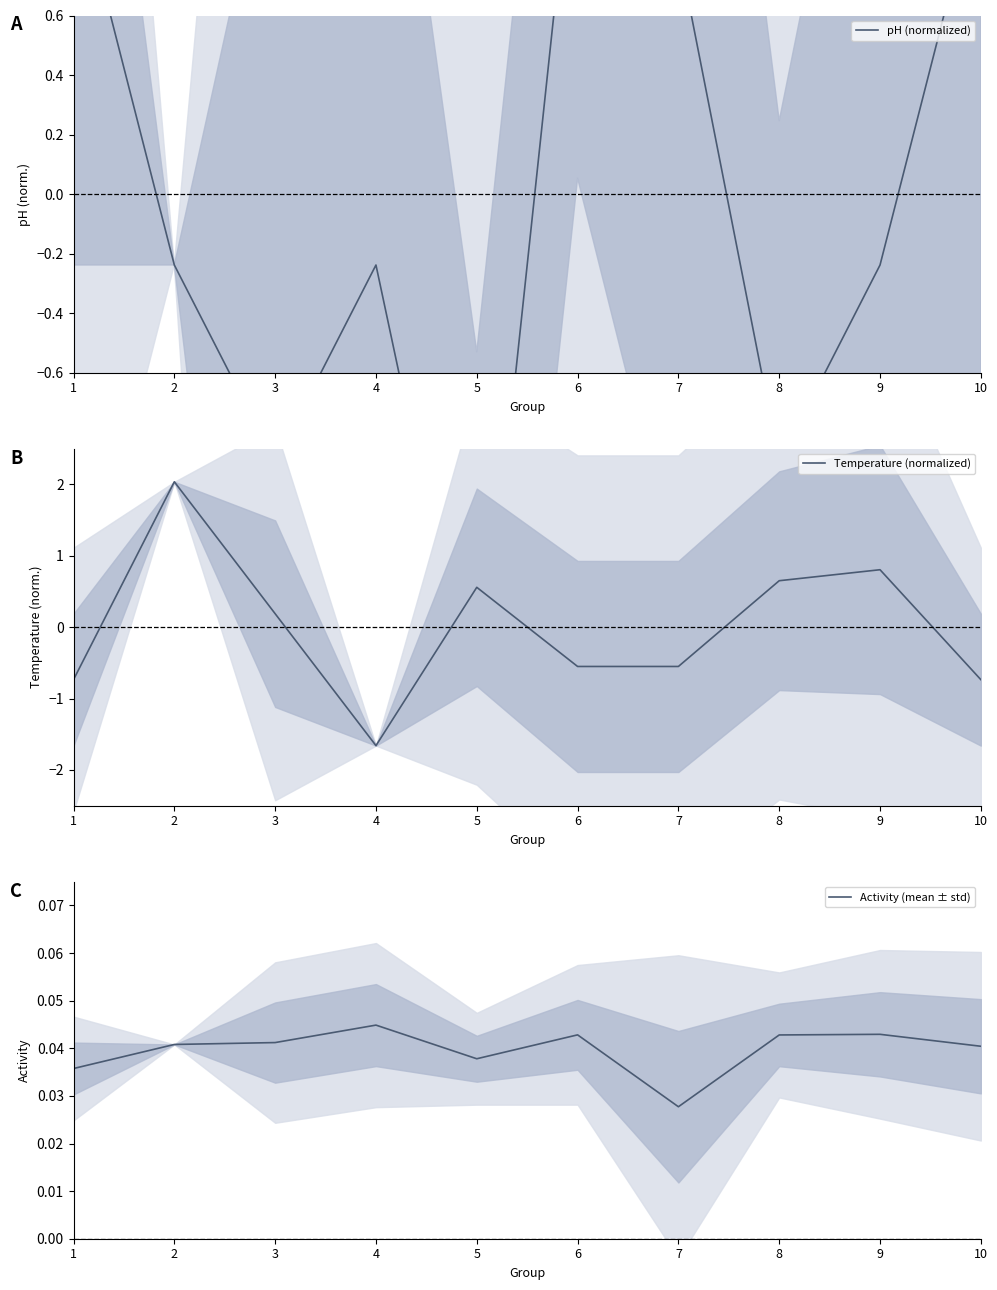

Is this an area chart (filled region under the line)?

No